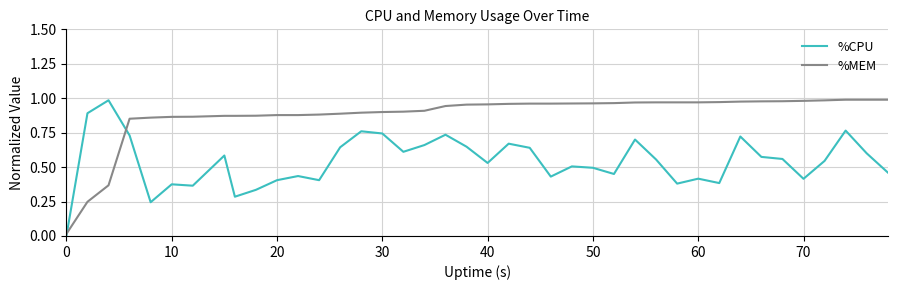

Which series has the largest total across all categories?

%MEM